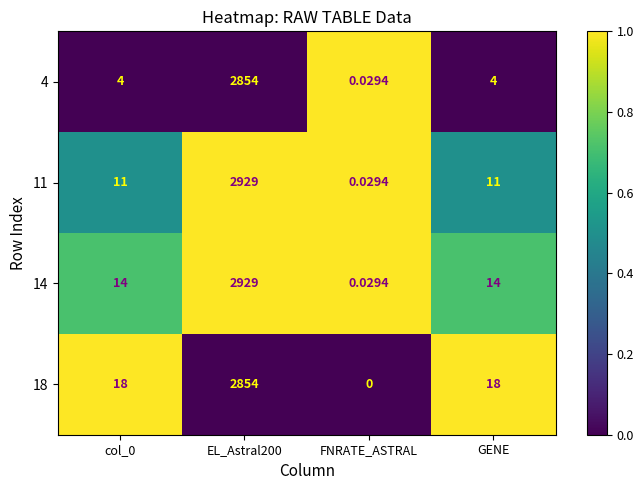

Is the value of 11 at col_0 greater than the value of 4 at col_0?

Yes